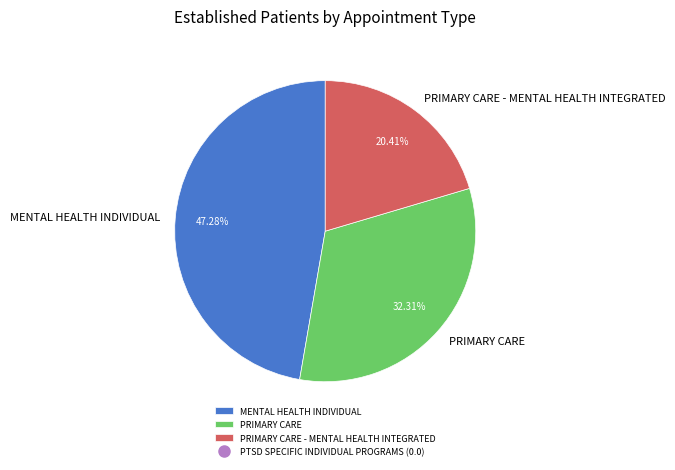

The PRIMARY CARE - MENTAL HEALTH INTEGRATED slice represents 33% of the pie. True or false?

False